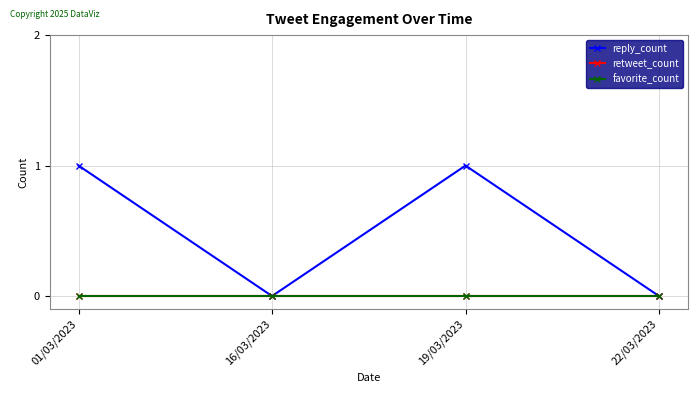

Which series has the largest range (max minus min)?

reply_count